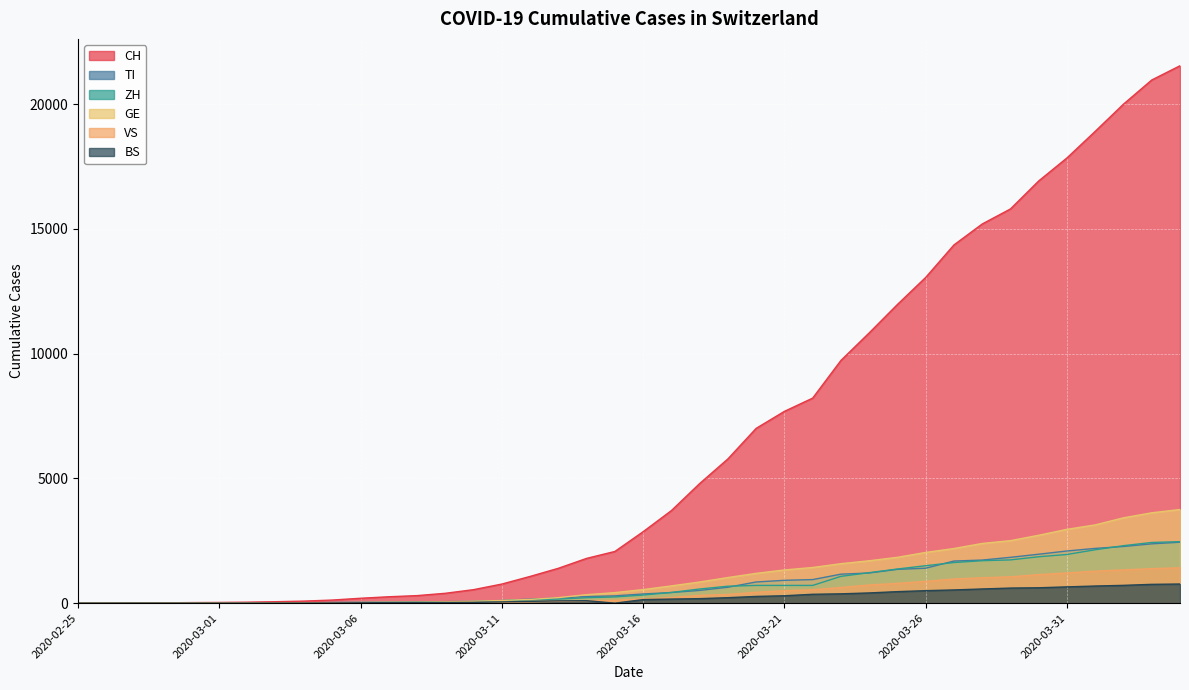

What is the difference between the second highest and second lowest values in the GE series?

3620